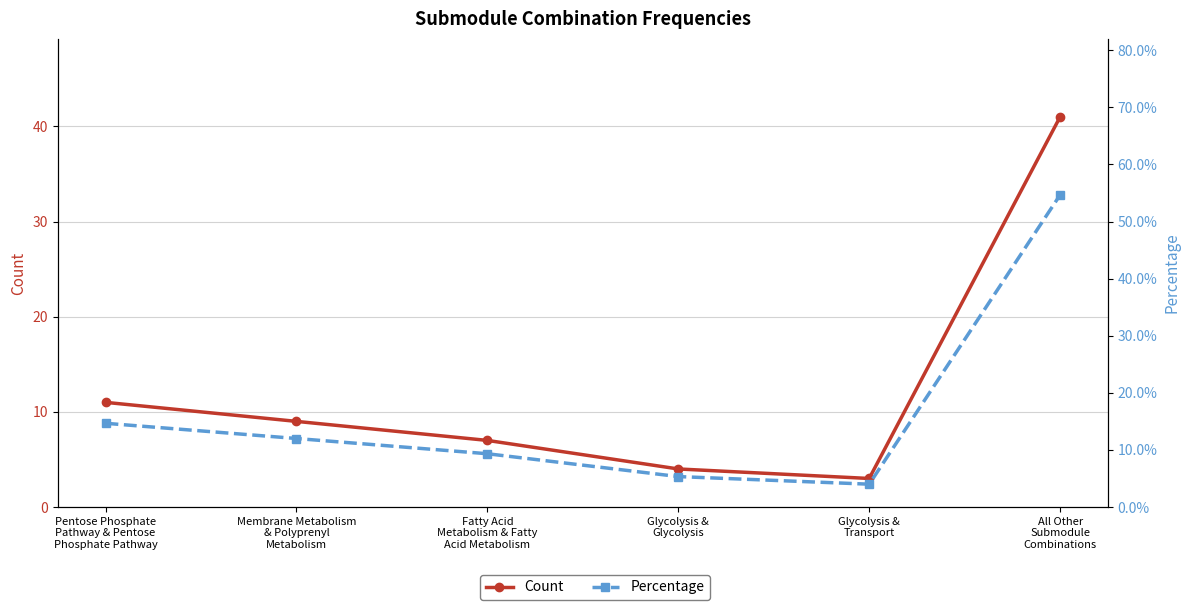

Reading right to left, extract all data points from this chart.

Count: 41.0	3.0	4.0	7.0	9.0	11.0
Percentage: 0.5	0.0	0.1	0.1	0.1	0.1